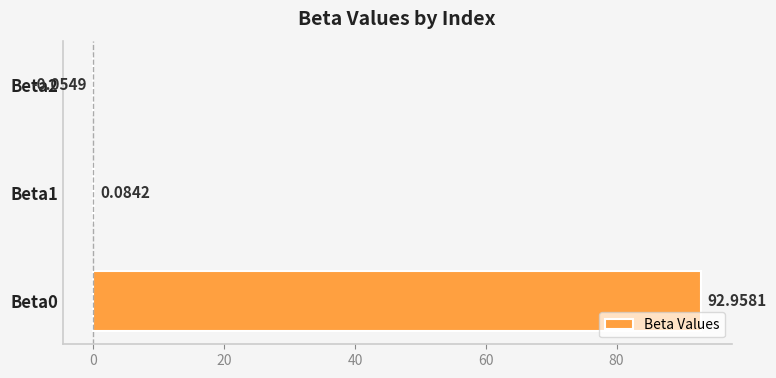

Between Beta0 and Beta1, which is larger?

Beta0